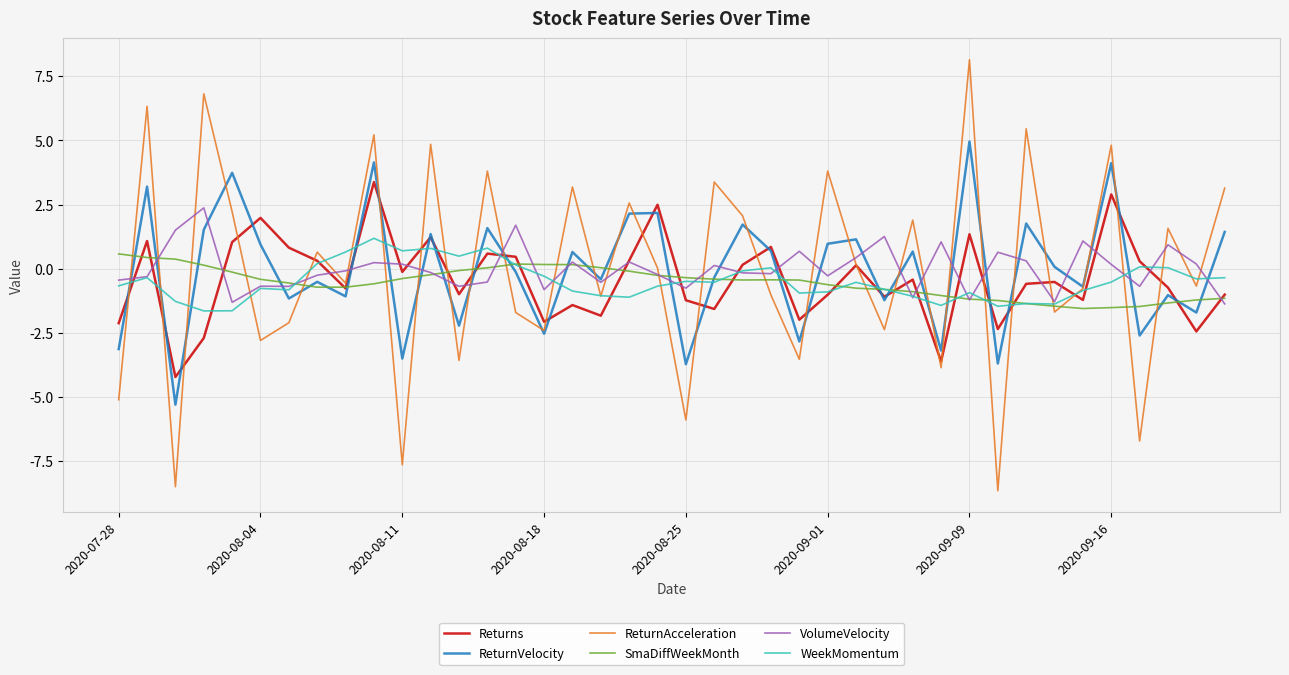

What is the highest value of the VolumeVelocity series?

2.4